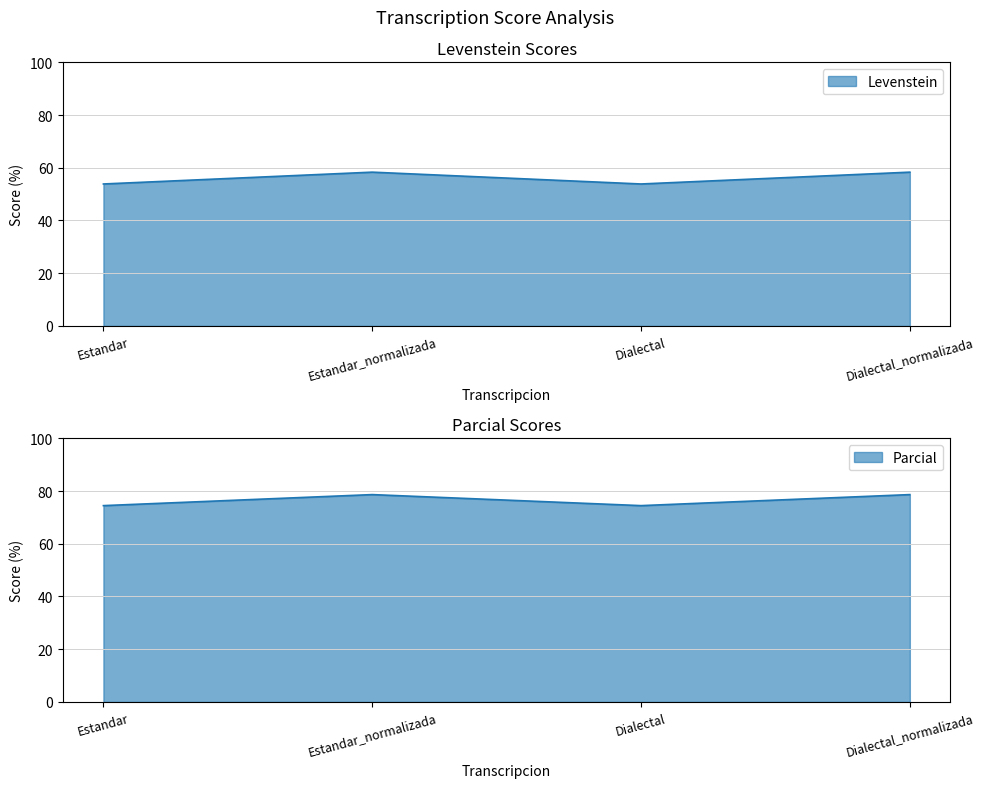

Reading left to right, list all the values displayed in this chart.

Levenstein: 53.8	58.3	53.8	58.3
Parcial: 74.5	78.7	74.5	78.7